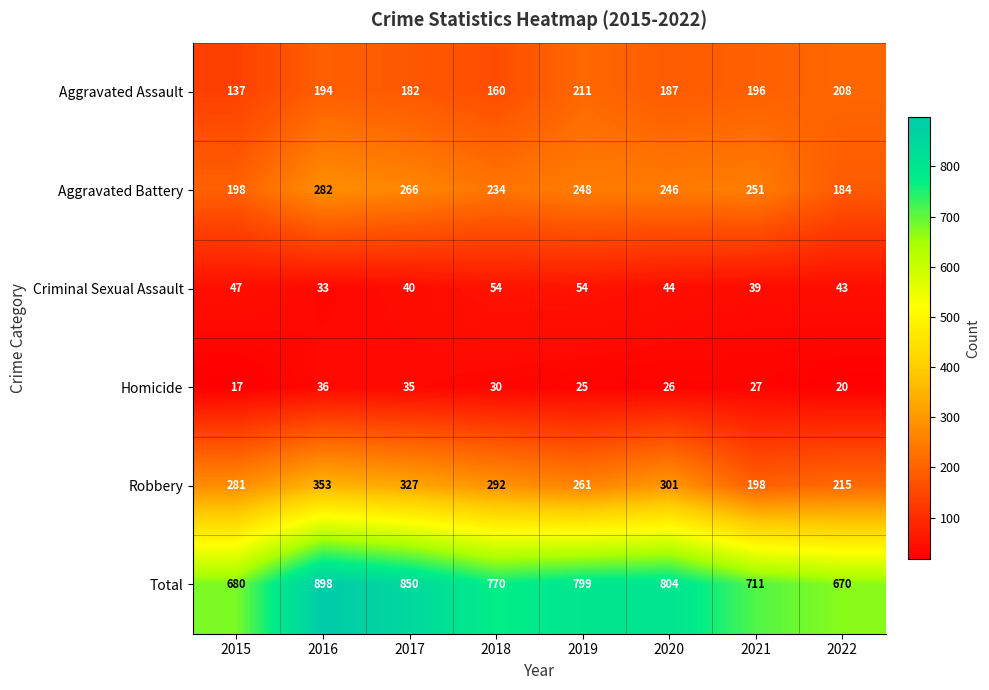

Rank the series at 2015 from lowest to highest value.

Homicide, Criminal Sexual Assault, Aggravated Assault, Aggravated Battery, Robbery, Total